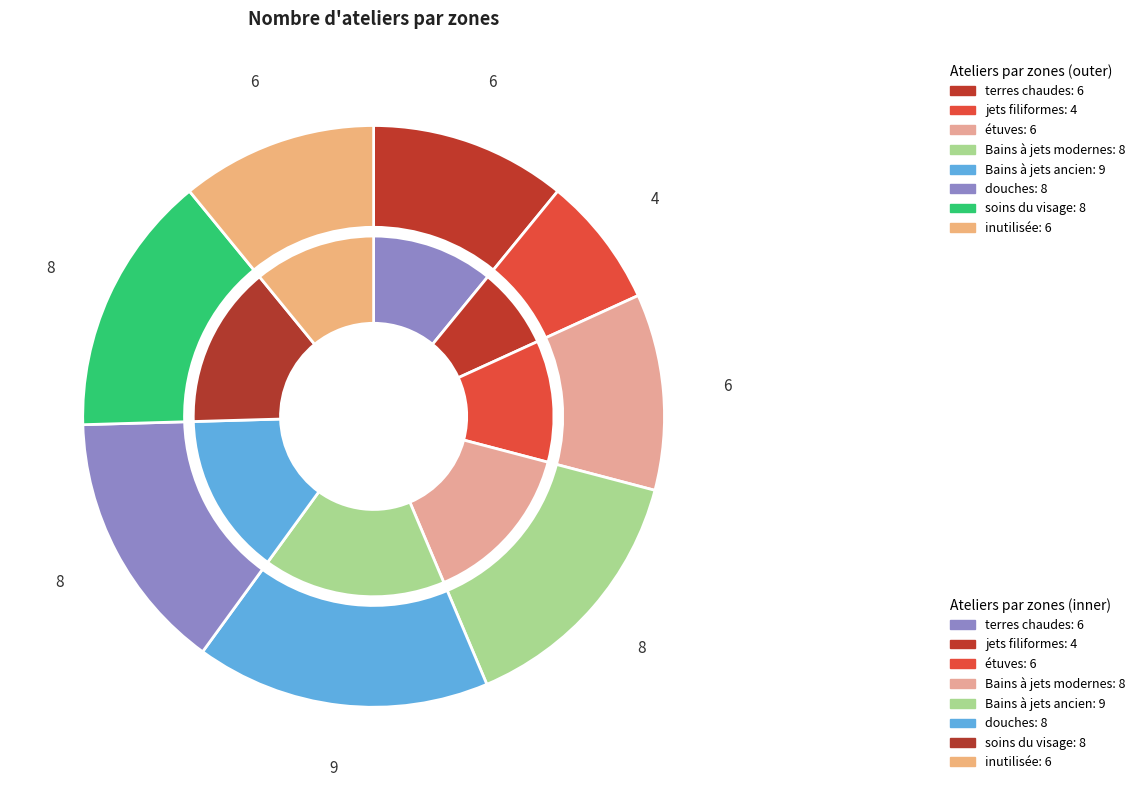

How many slices are in this pie chart?

8